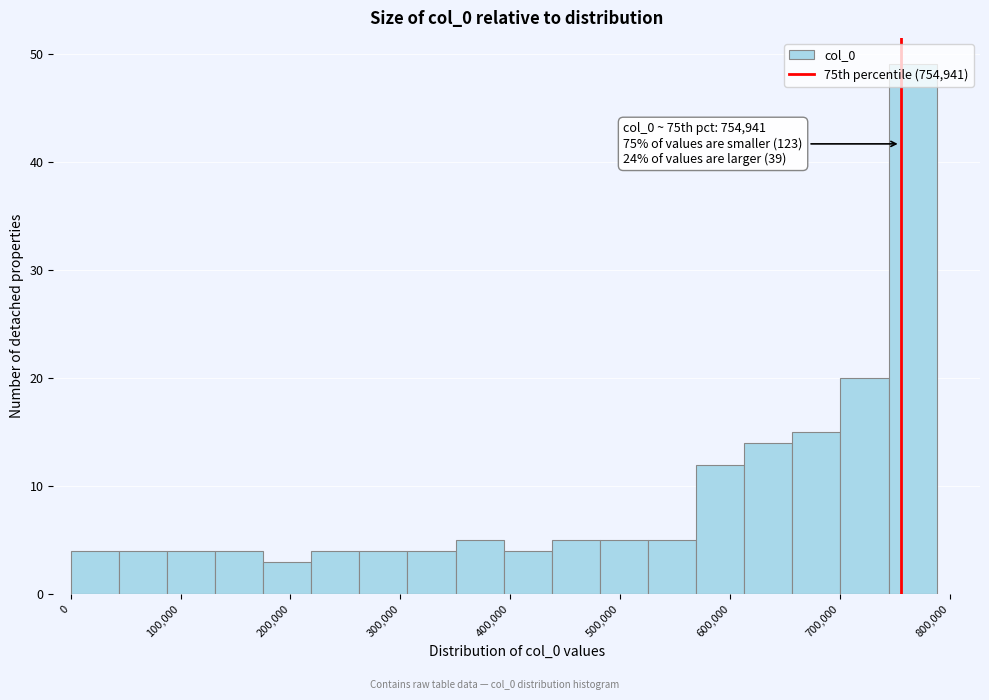

Which range on the x-axis has the tallest bar?

740000 to 790000